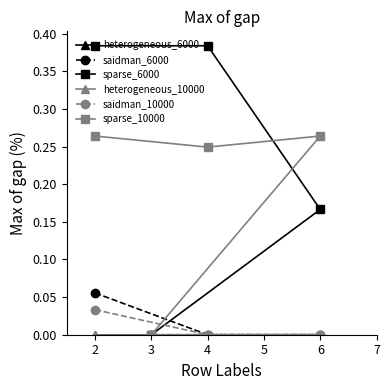

Does the chart have visible grid lines?

No